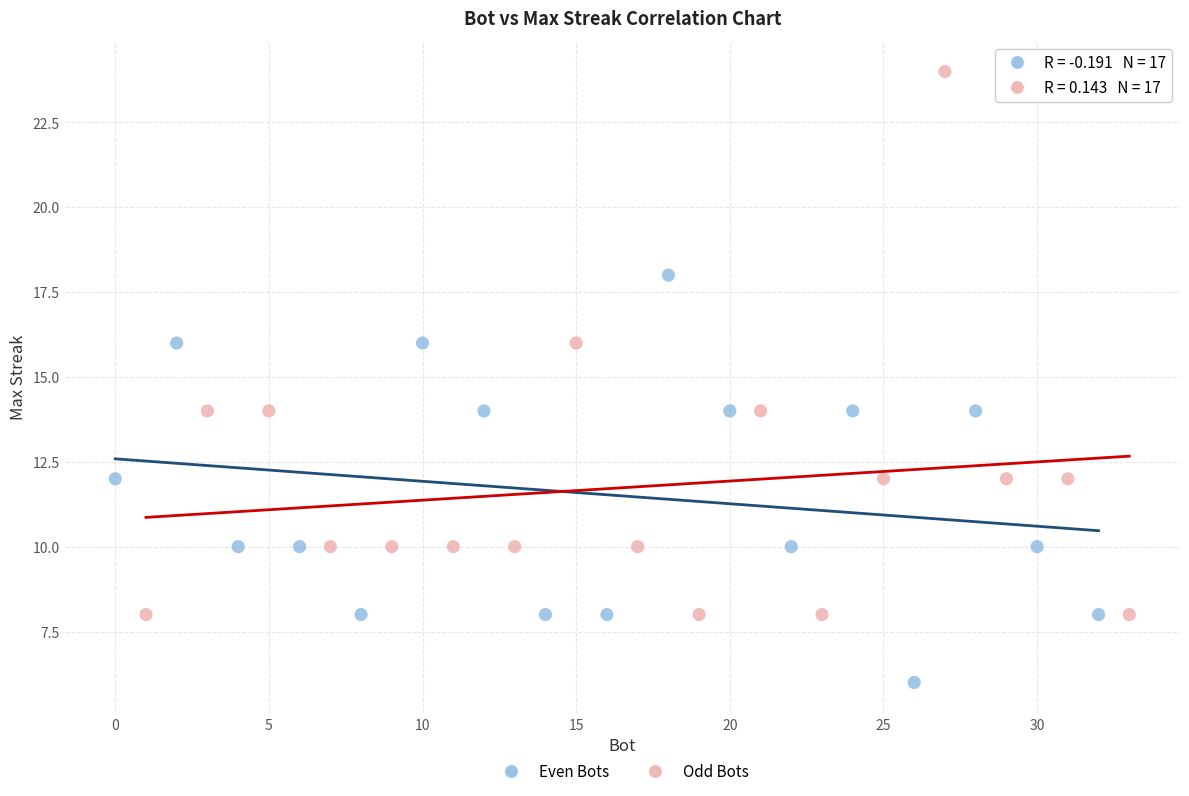

Which series reaches the minimum Y coordinate?

Even Bots